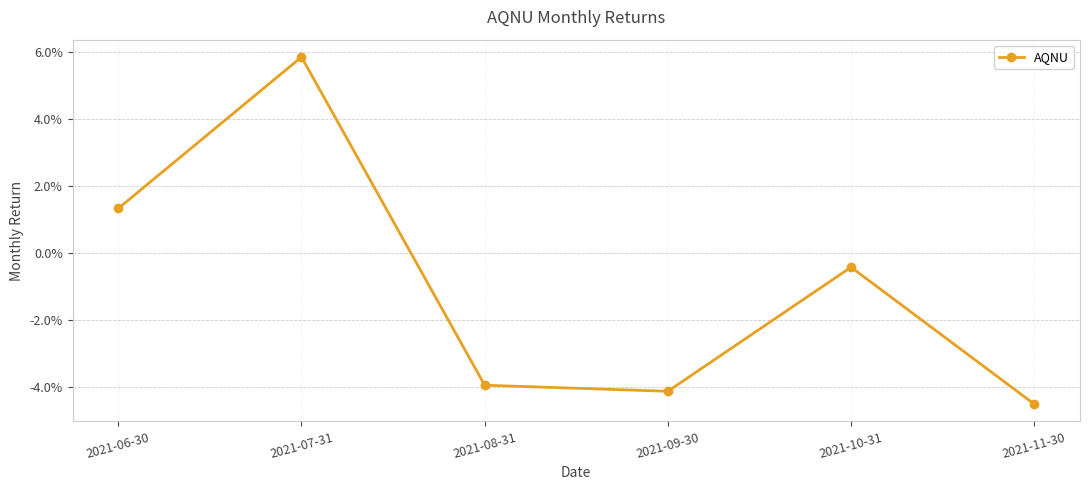

Does the chart have visible grid lines?

Yes